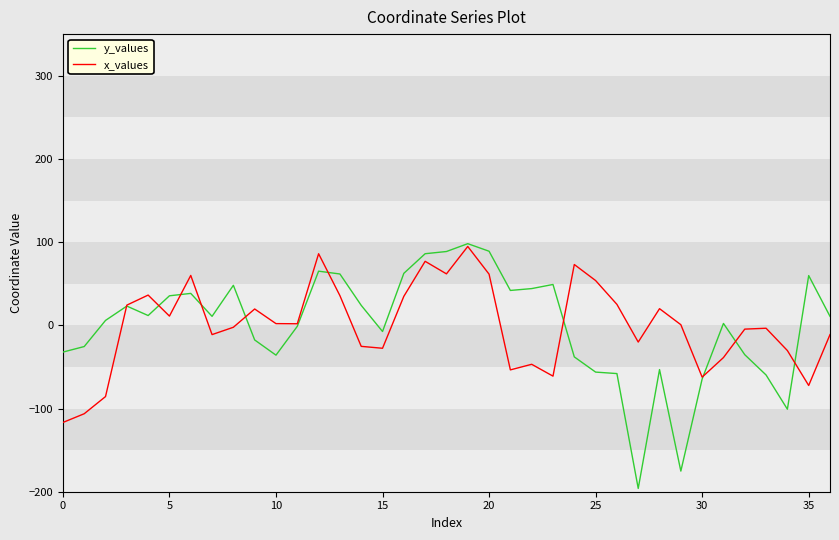

Which series has the widest spread of values?

y_values